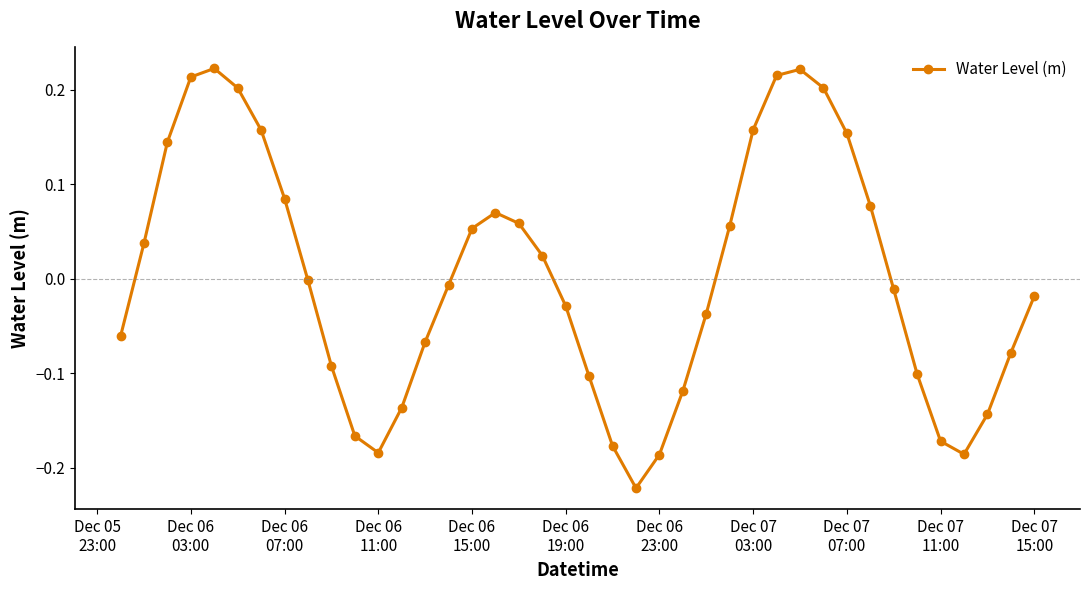

True or false: the data has more than 1 interior local peaks.

True